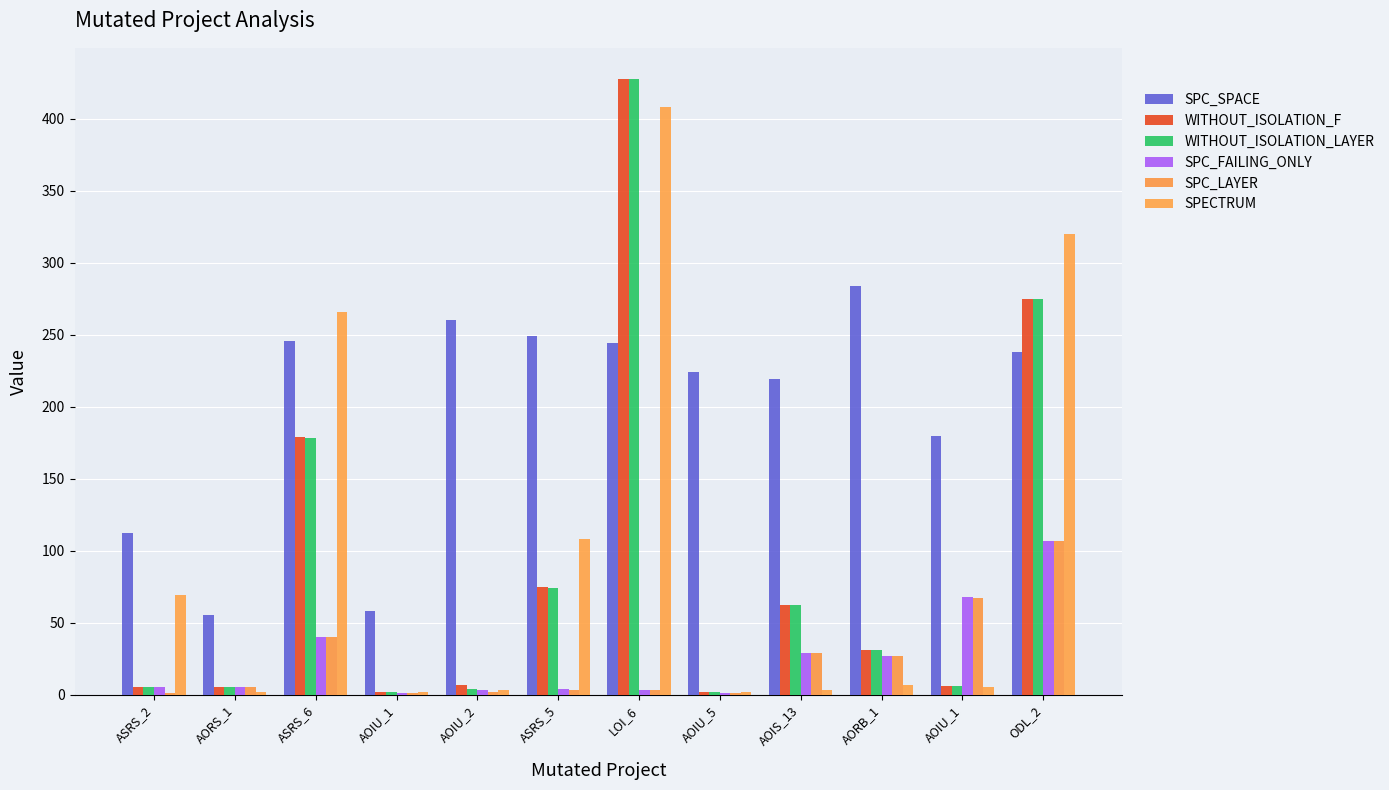

Which category has the lowest value across all series?

AOIU_1